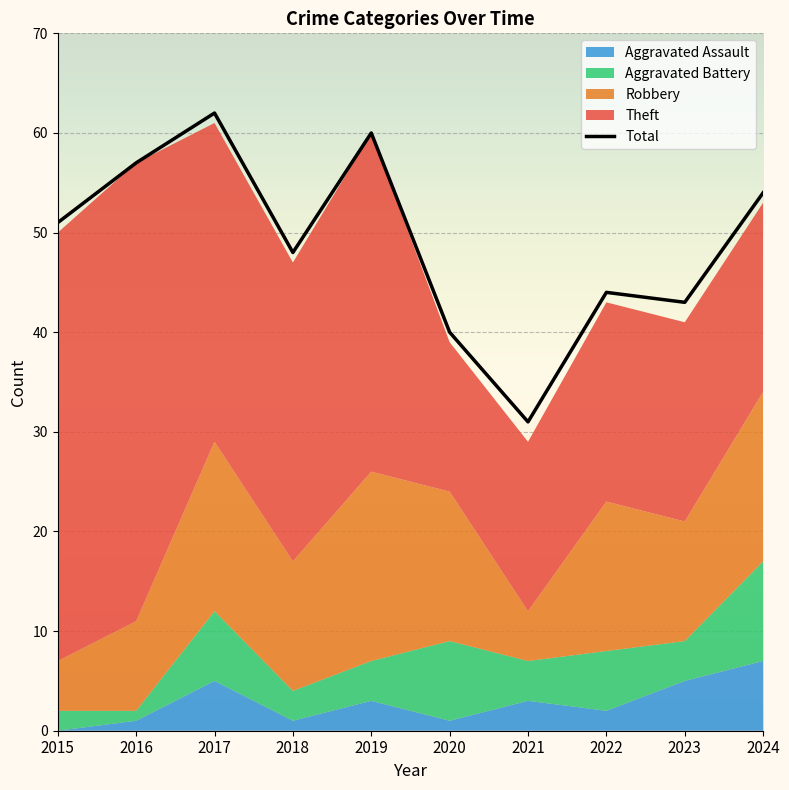

At how many categories does at least one series exceed 1?

10